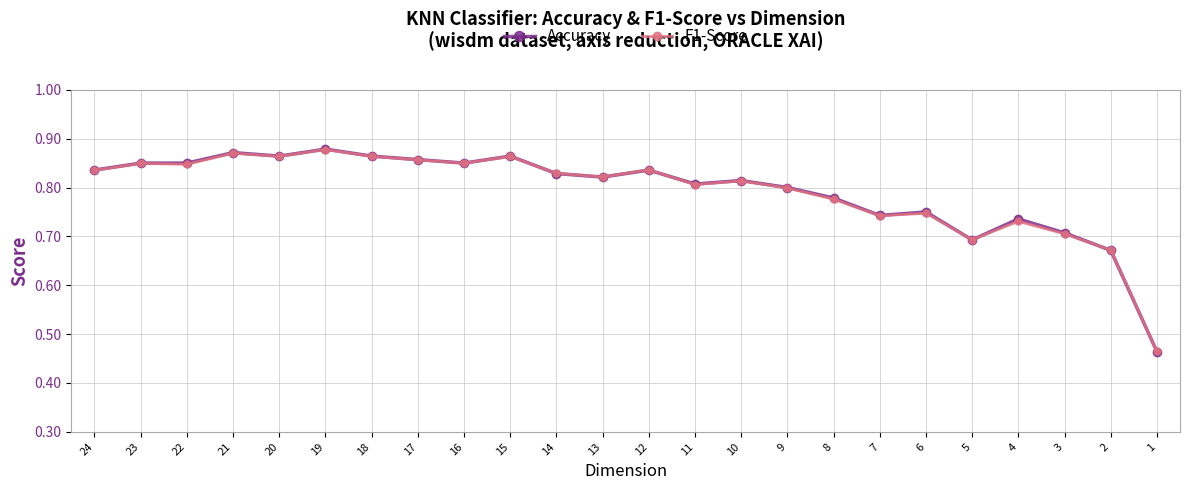

Reading left to right, list all the values displayed in this chart.

Accuracy: 0.8	0.8	0.8	0.9	0.9	0.9	0.9	0.9	0.8	0.9	0.8	0.8	0.8	0.8	0.8	0.8	0.8	0.7	0.8	0.7	0.7	0.7	0.7	0.5
F1-Score: 0.8	0.8	0.8	0.9	0.9	0.9	0.9	0.9	0.8	0.9	0.8	0.8	0.8	0.8	0.8	0.8	0.8	0.7	0.7	0.7	0.7	0.7	0.7	0.5